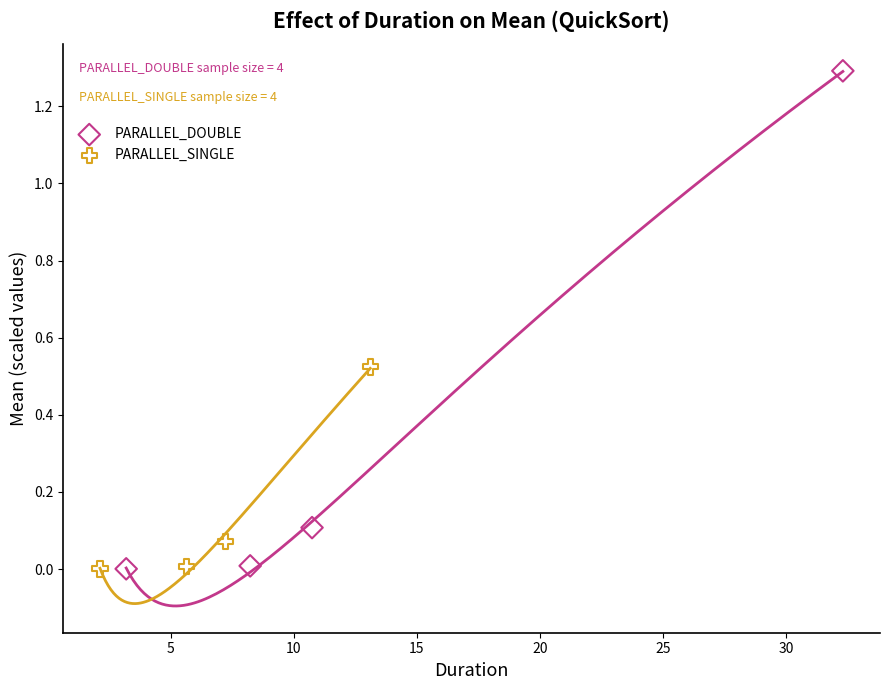

Which series contains the highest Y value?

PARALLEL_DOUBLE